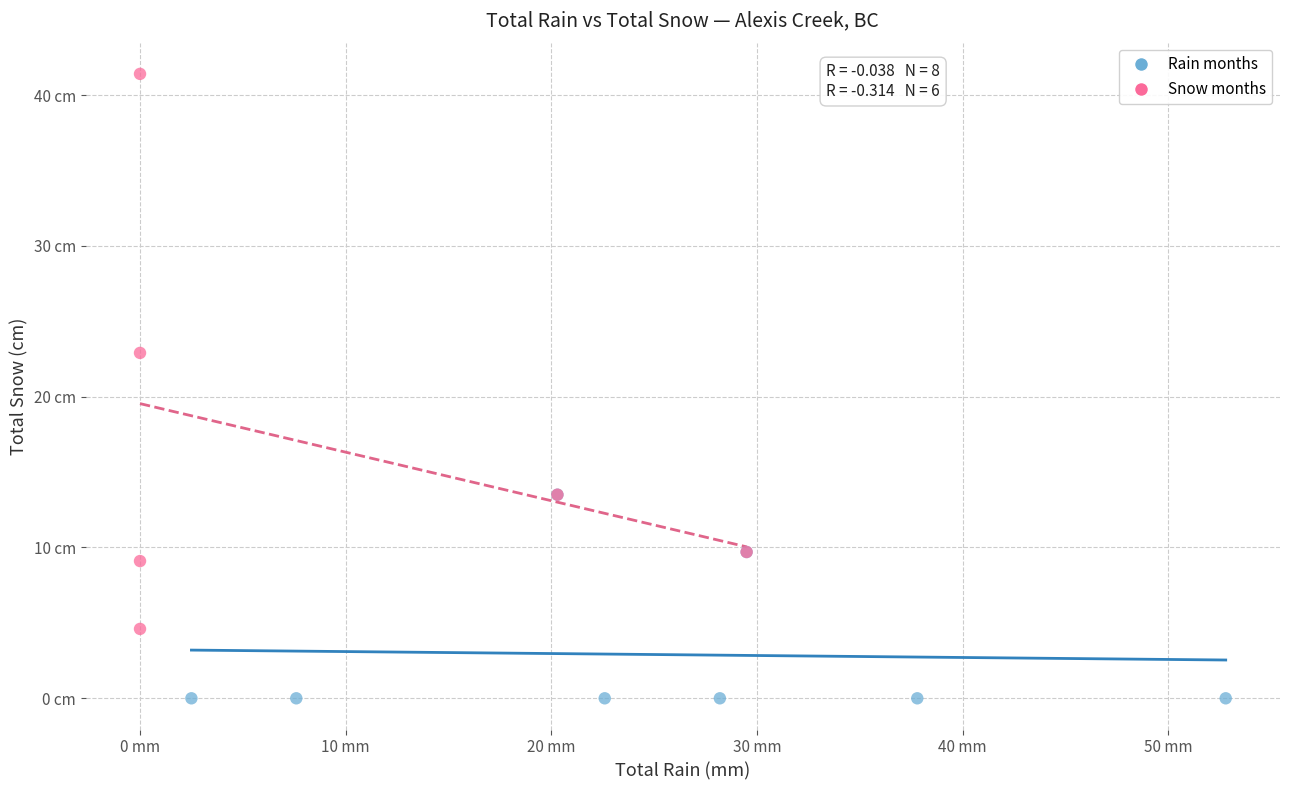

Which series contains the highest Y value?

Snow months